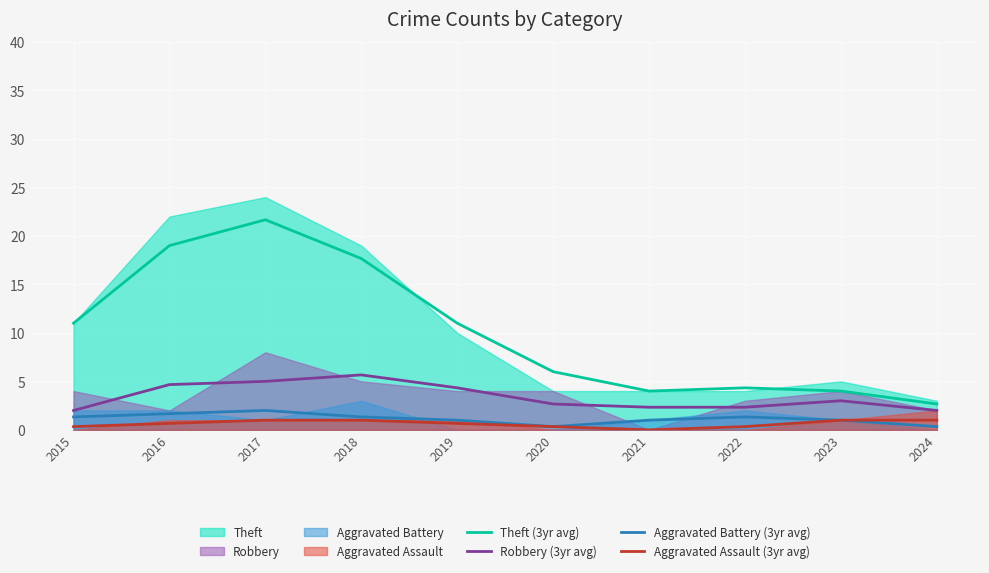

What is the average value of the Aggravated Battery (3yr avg) series?

1.1